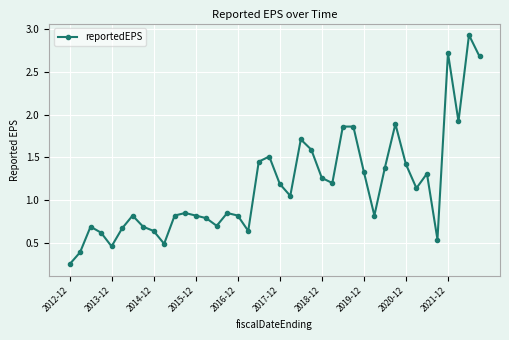

How many values are below 1?

20